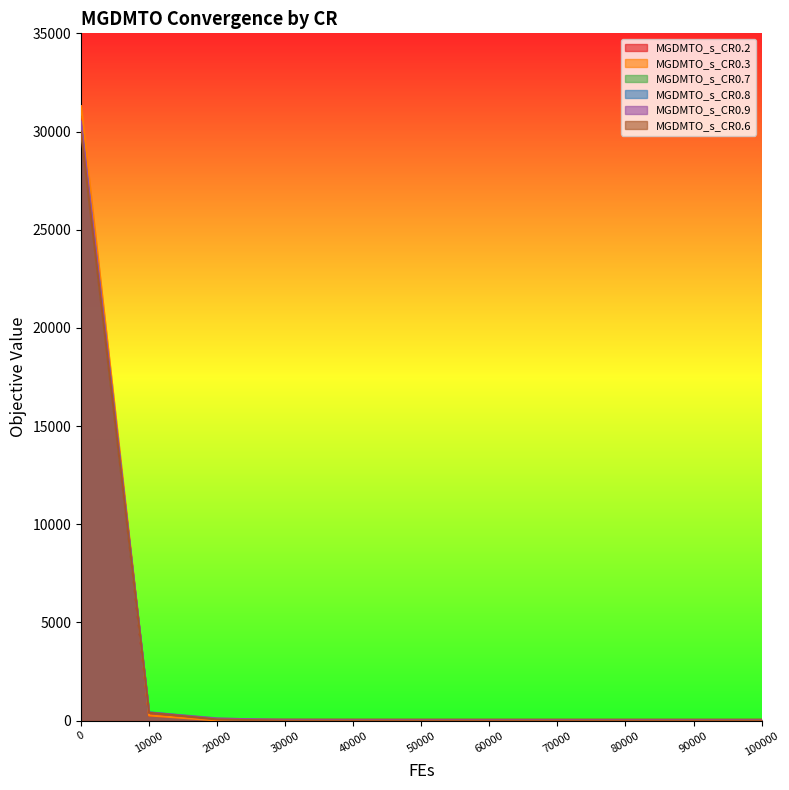

True or false: MGDMTO_s_CR0.6 has a value of 0.0 at 80000.

True